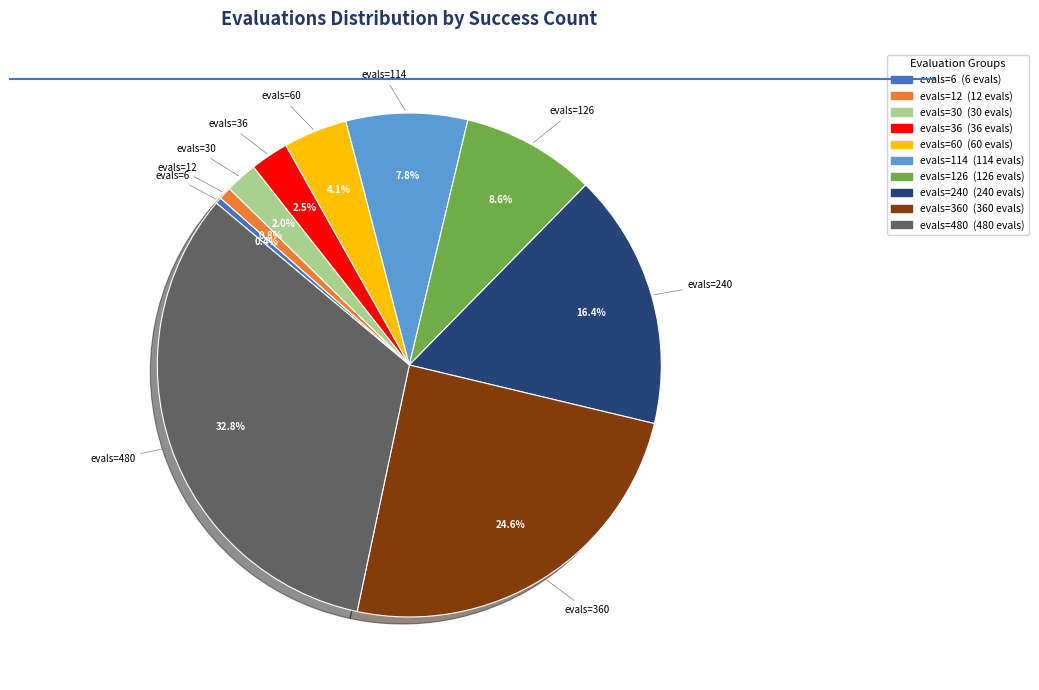

How many segments does this pie chart have?

10